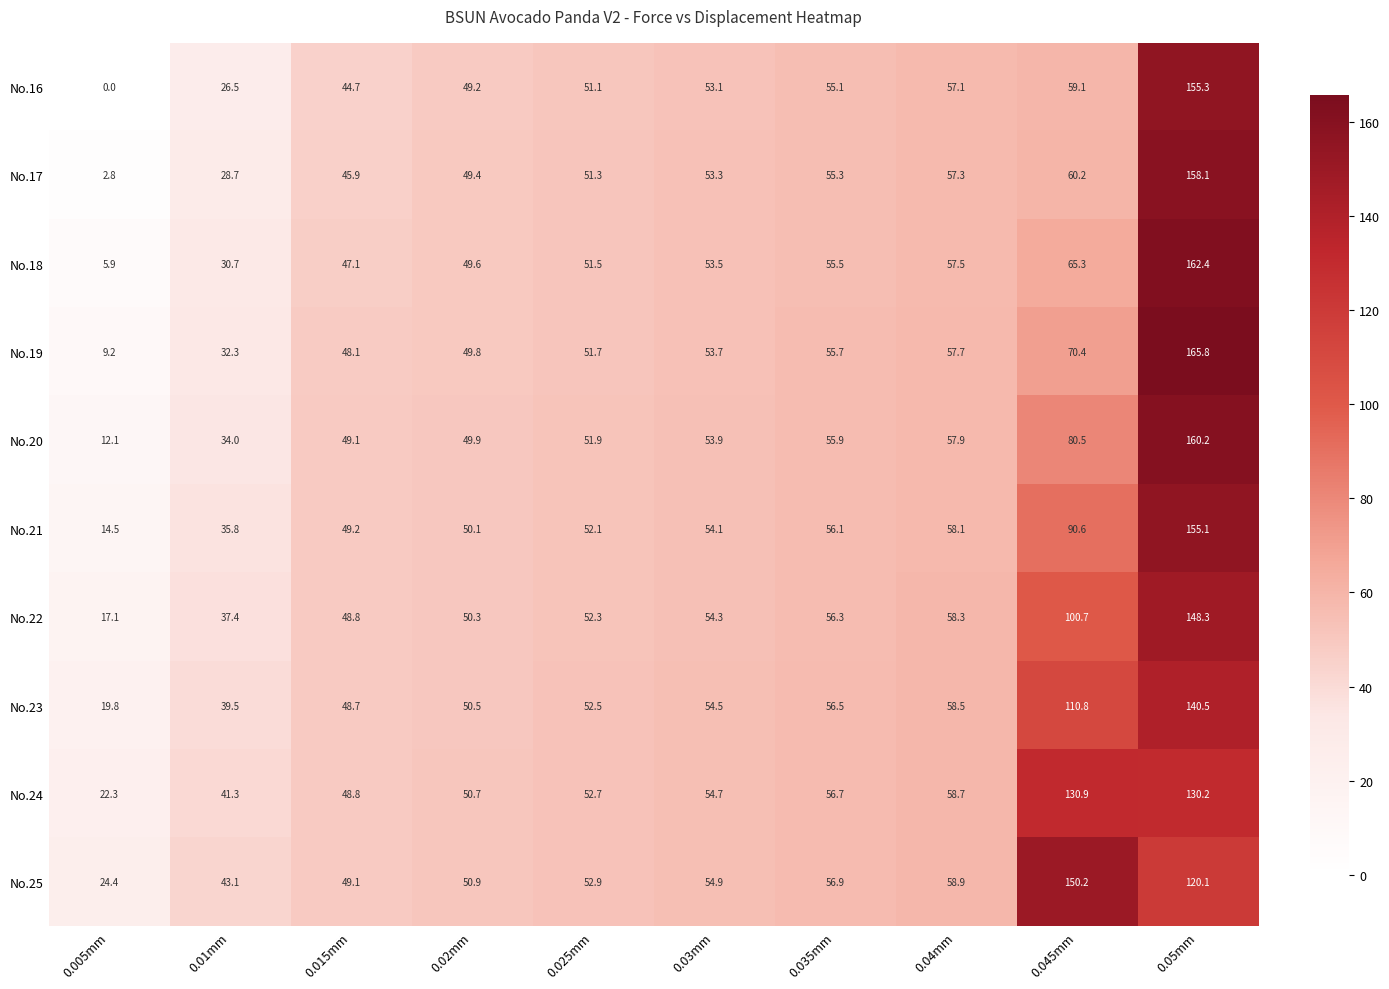

What is the difference between the highest and lowest values at 0.04mm?

1.8